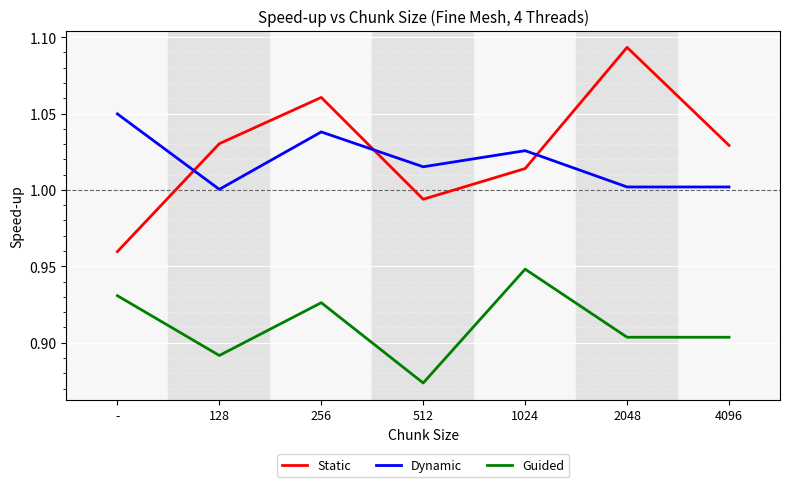

At which label does Static reach its peak?

2048